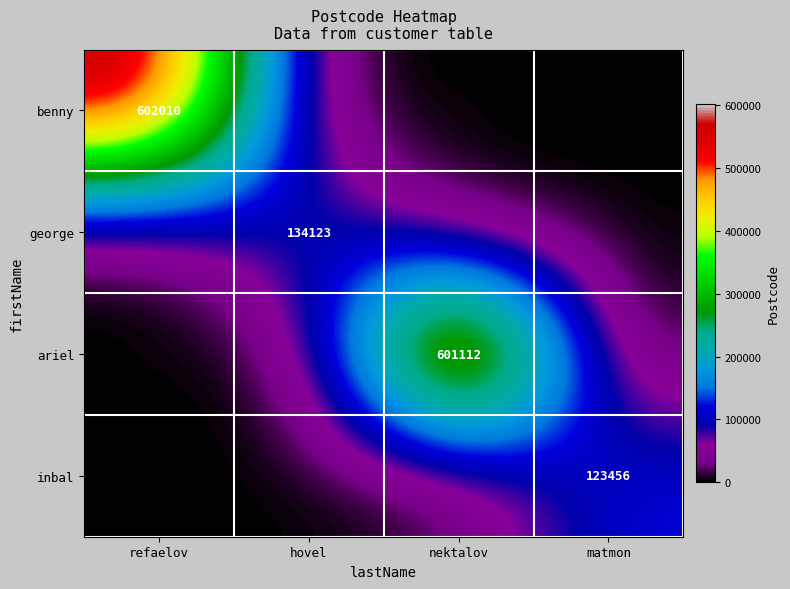

True or false: george has a value of 176327 at hovel.

False